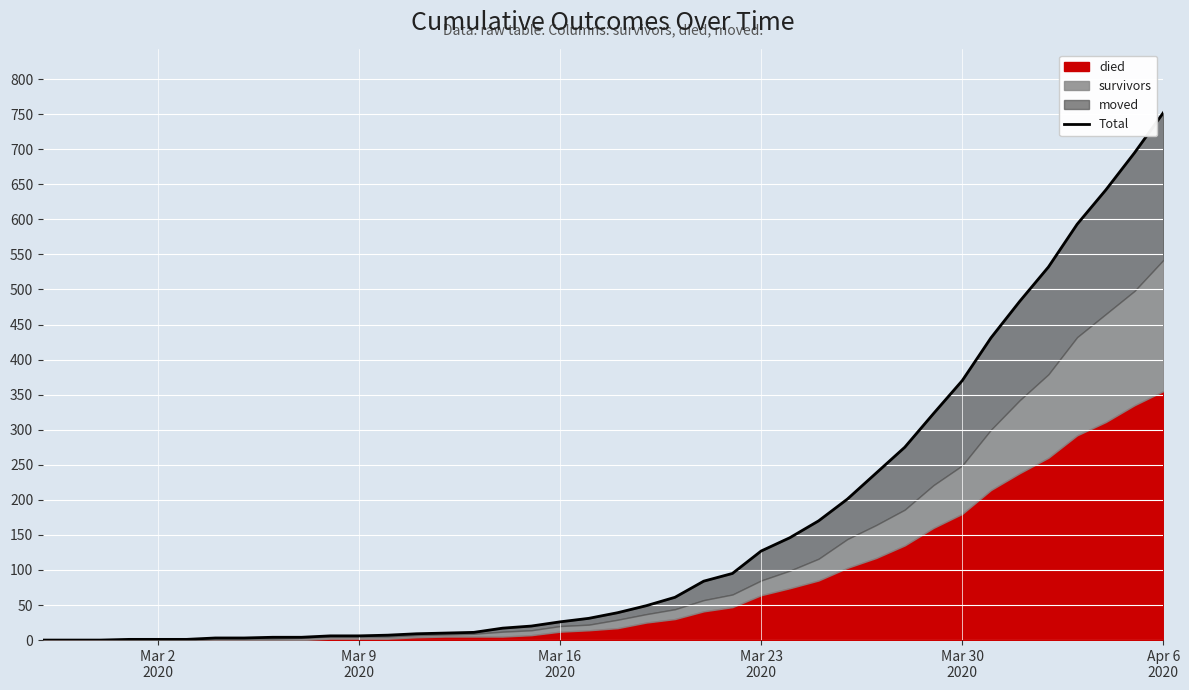

Which label corresponds to the smallest value in the chart?

Mar 2
2020